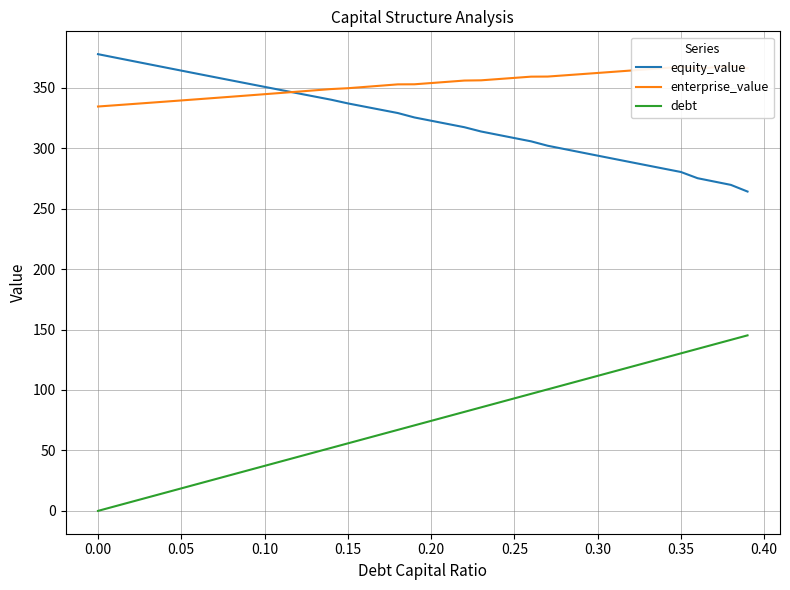

What is the highest value of the equity_value series?

377.8